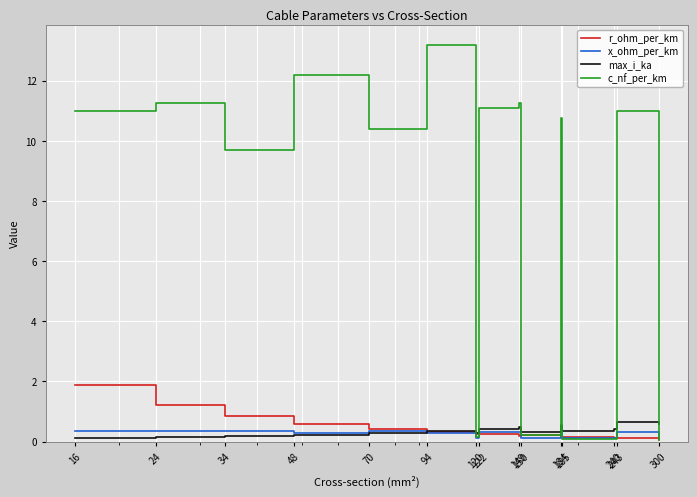

Which series has the largest total across all categories?

c_nf_per_km